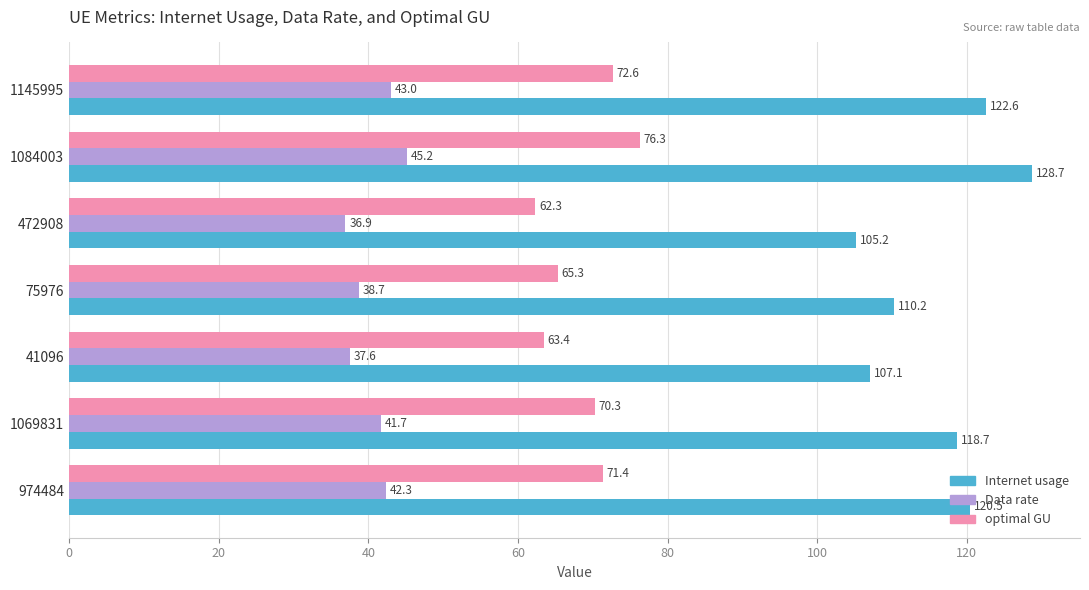

List the series in order of their overall mean, lowest first.

Data rate, optimal GU, Internet usage